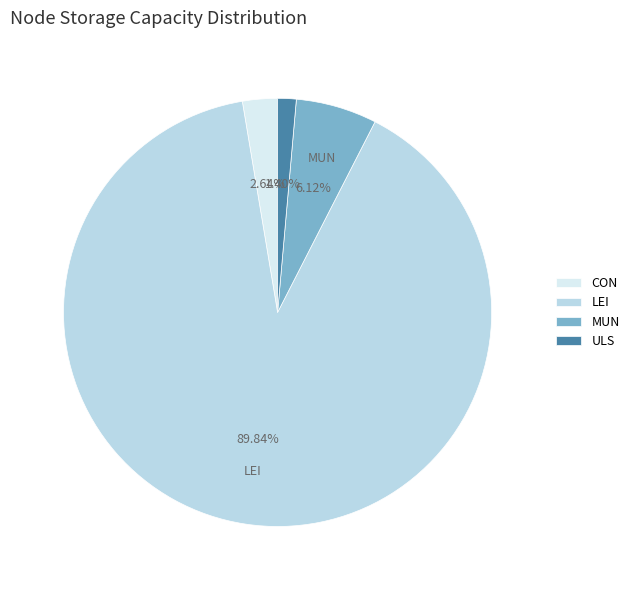

Combined, do LEI and MUN account for over 50%?

Yes